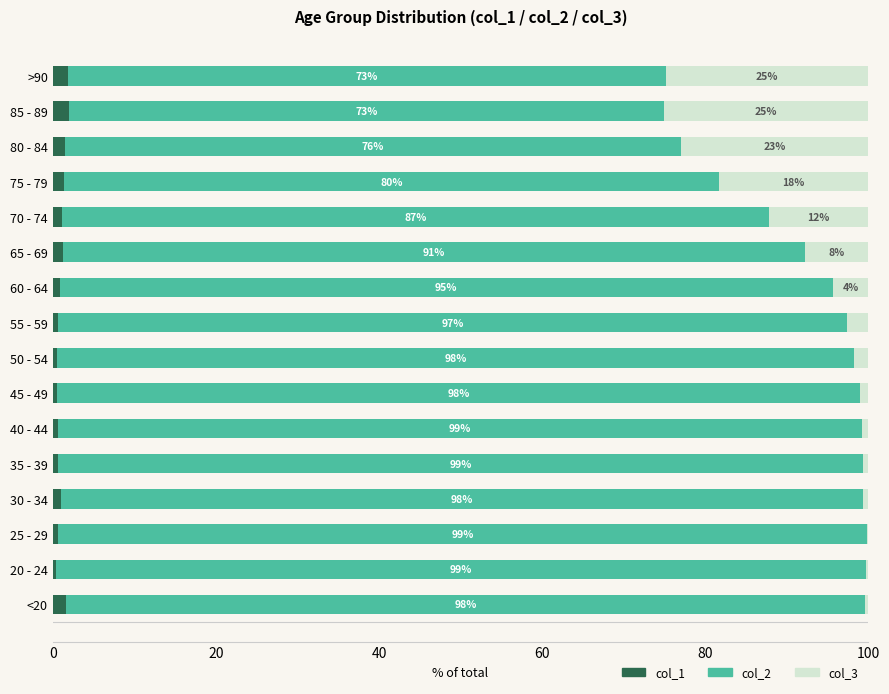

What are all the series names shown in the legend?

col_1, col_2, col_3